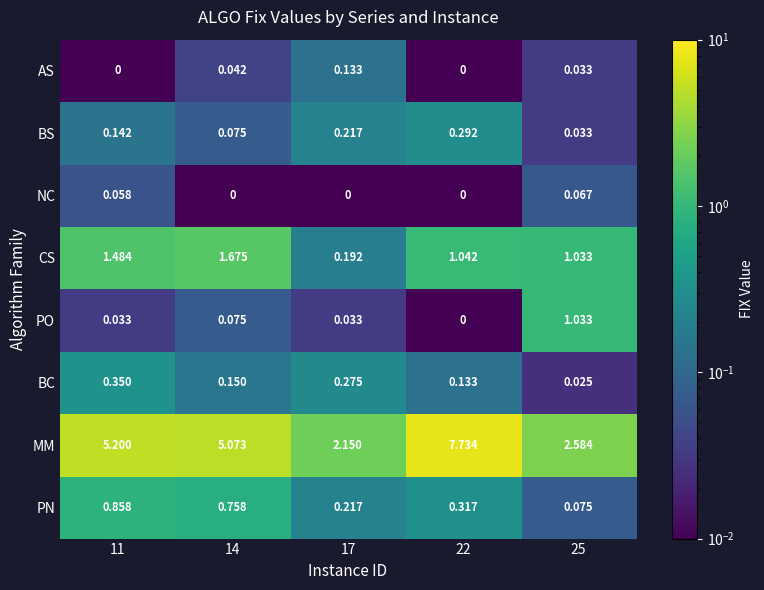

Rank the series at 11 from lowest to highest value.

AS, PO, NC, BS, BC, PN, CS, MM